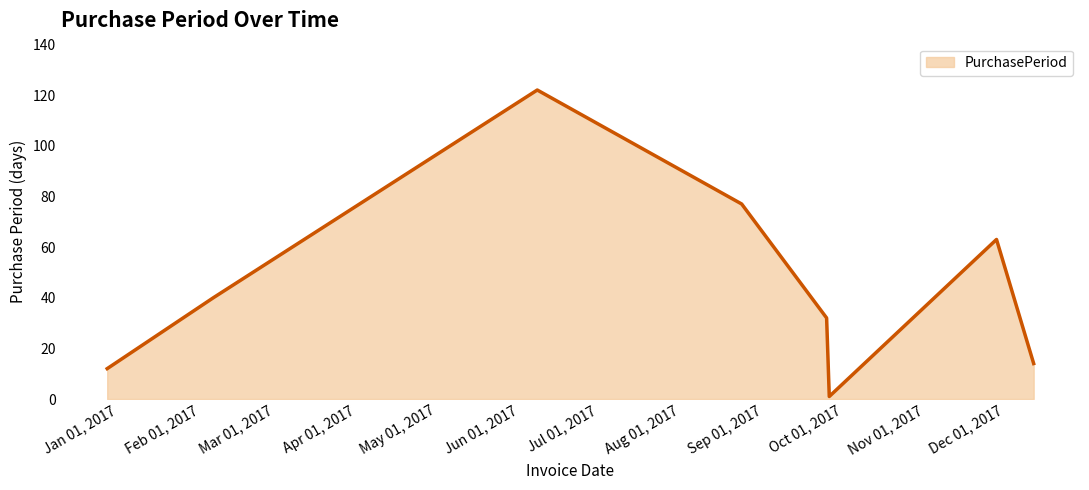

How many interior local peaks (higher than both neighbors) does the data have?

2